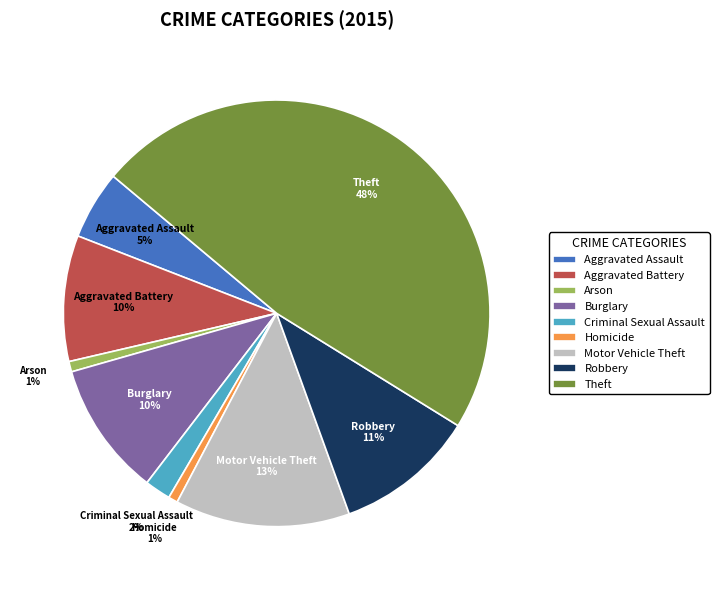

To the nearest percent, what is the difference between the Motor Vehicle Theft and Criminal Sexual Assault slice percentages?

11%